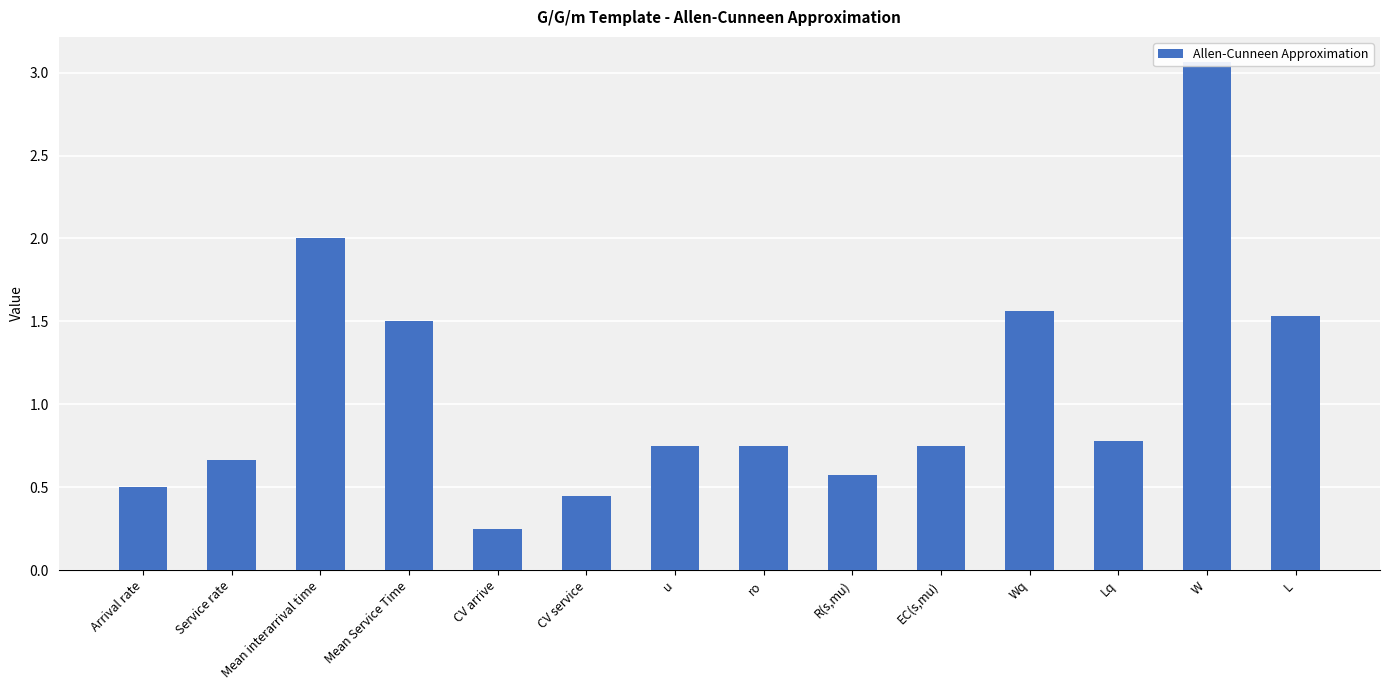

What is the value of the 2nd bar from the left?

0.7